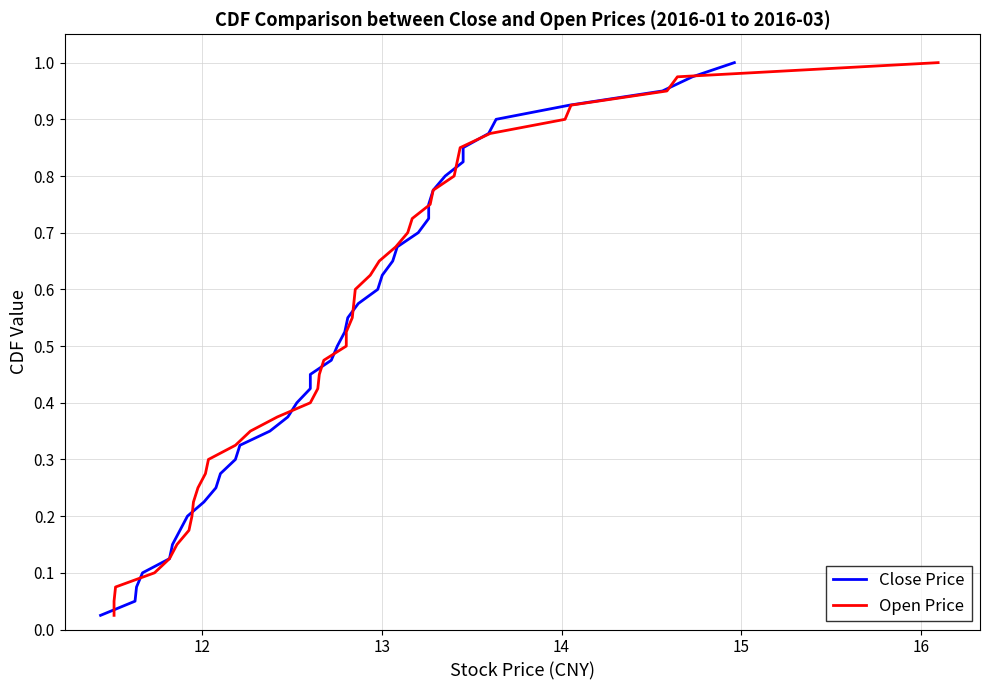

What are all the series names shown in the legend?

Close Price, Open Price